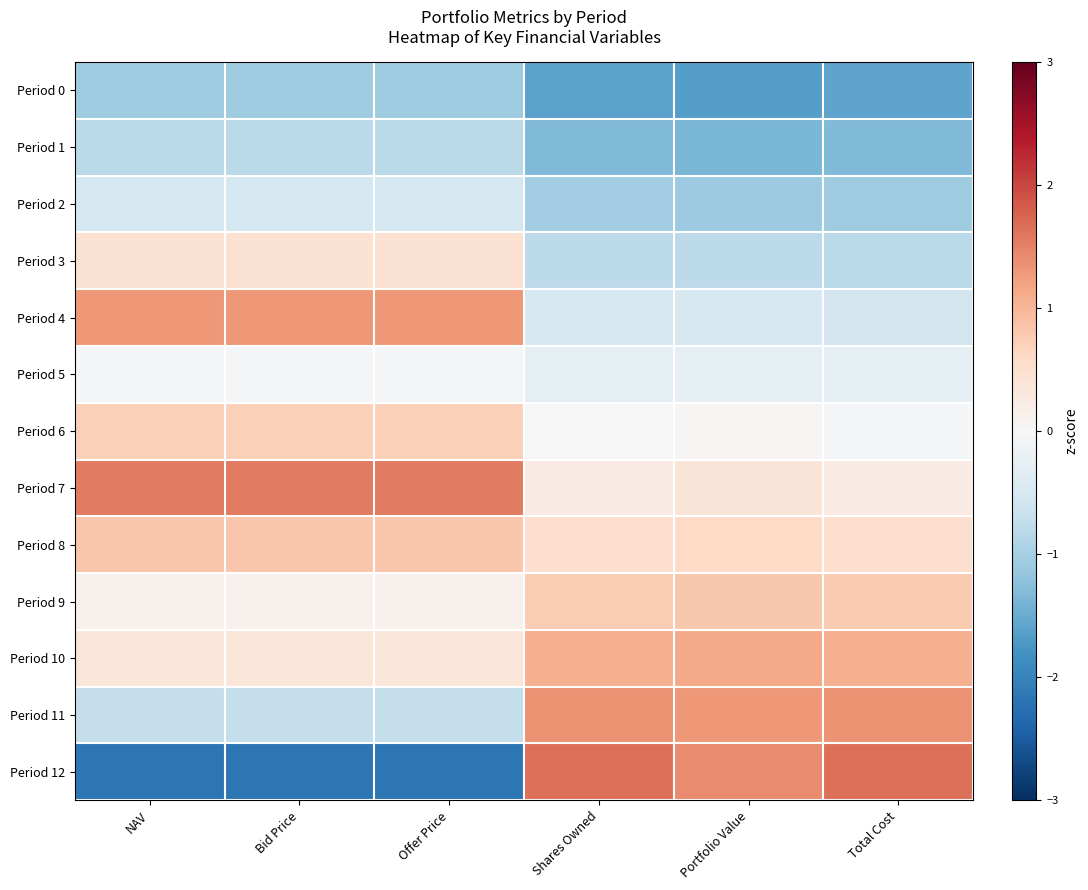

At Offer Price, list the series in order from smallest to largest.

Period 12, Period 0, Period 1, Period 11, Period 2, Period 5, Period 9, Period 10, Period 3, Period 6, Period 8, Period 4, Period 7